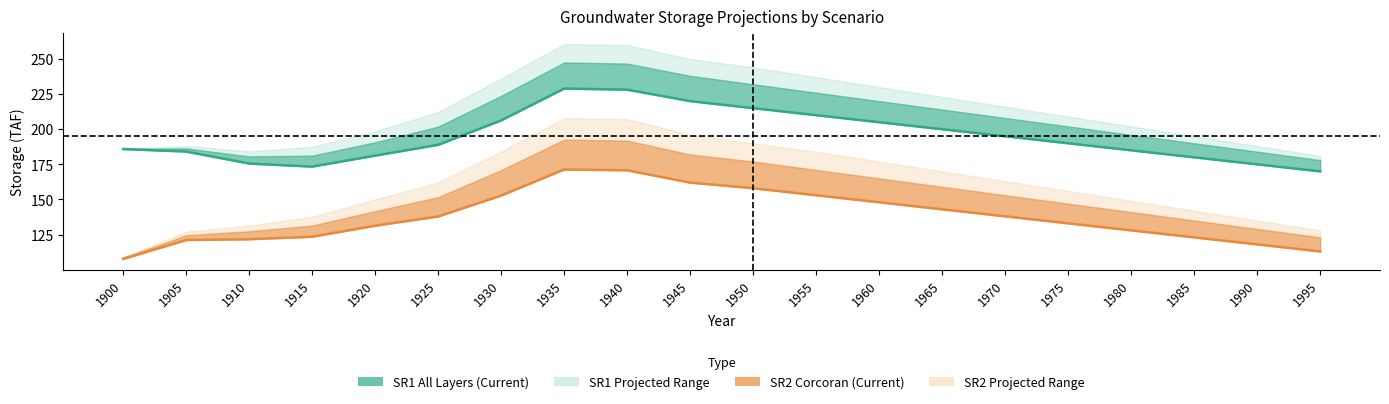

True or false: SR2 Current and SR1 Current intersect in this chart.

False